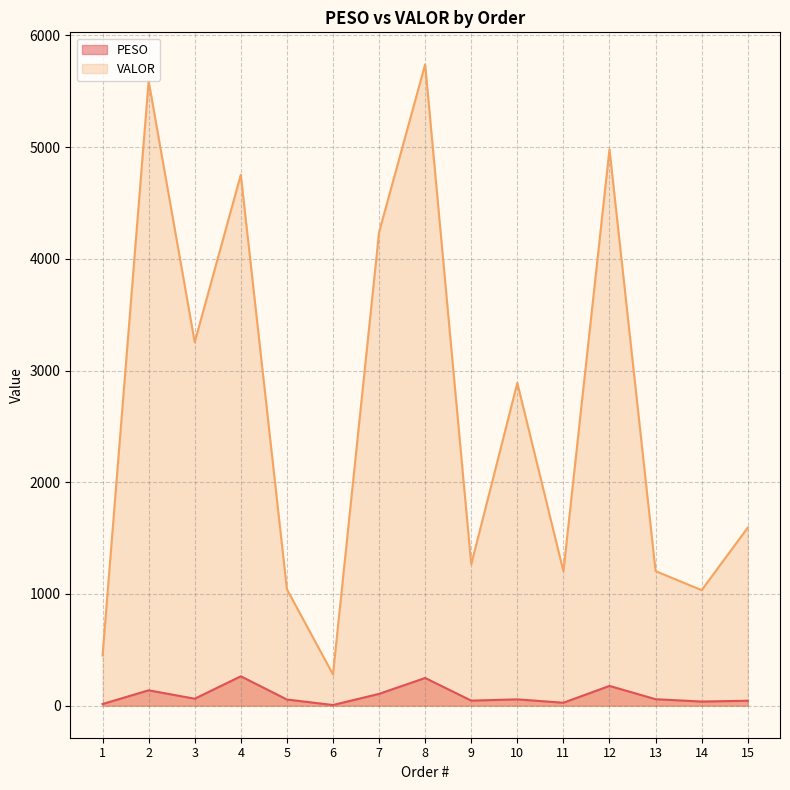

What is the difference between the maximum and minimum values in the PESO series?

257.3